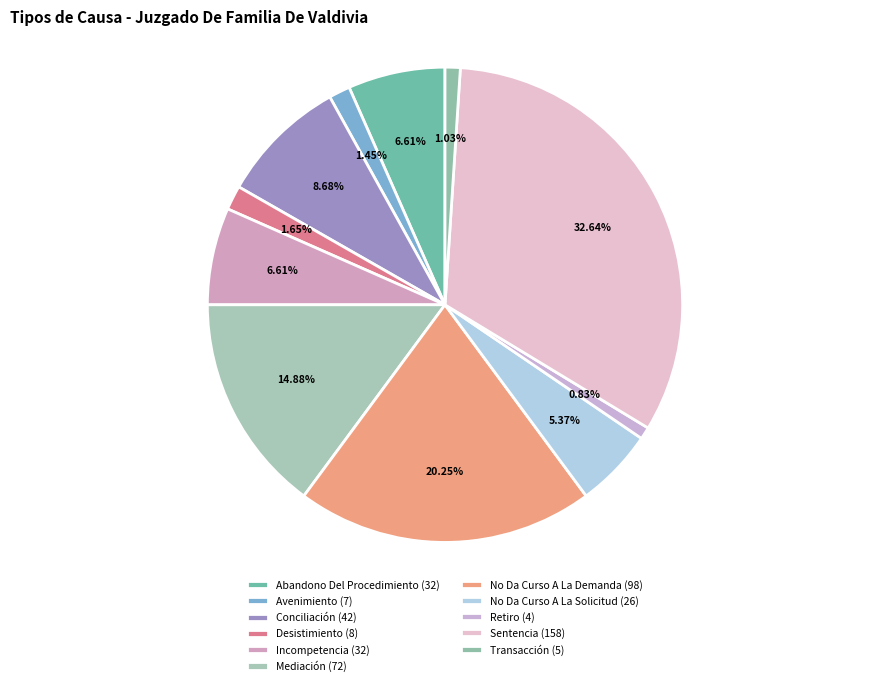

Approximately how many times larger is the value at No Da Curso A La Demanda compared to Conciliación?

2.3